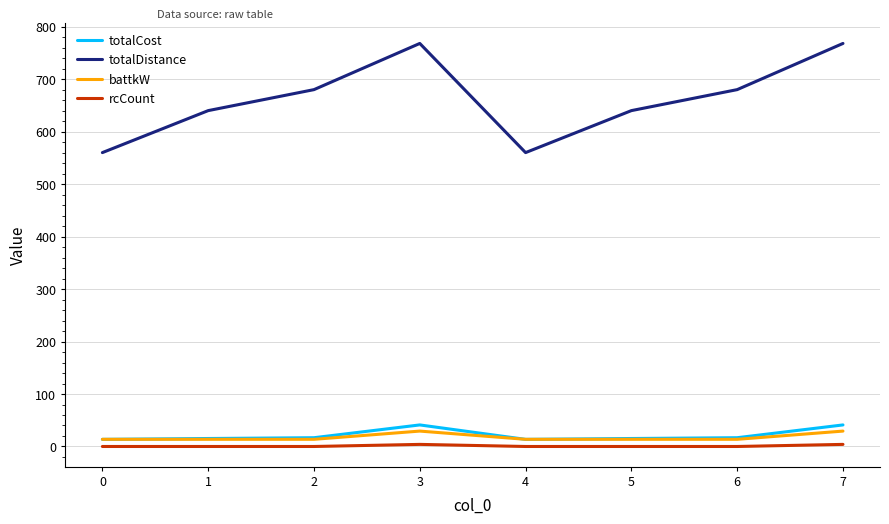

Which series has the largest range (max minus min)?

totalDistance